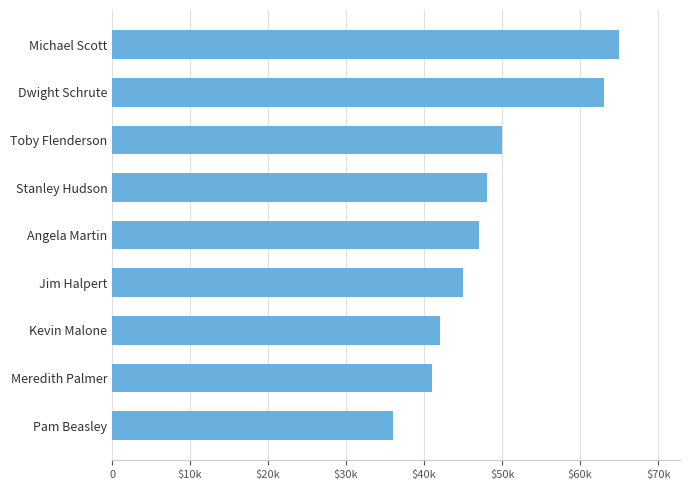

Does the chart contain any negative values?

No